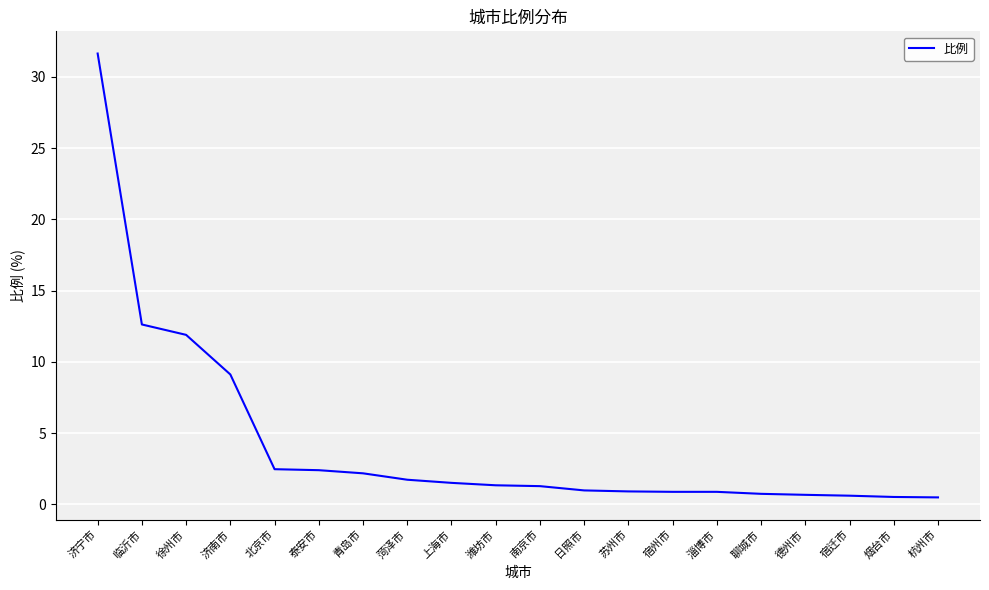

True or false: the data shows 1.0 at 日照市.

True